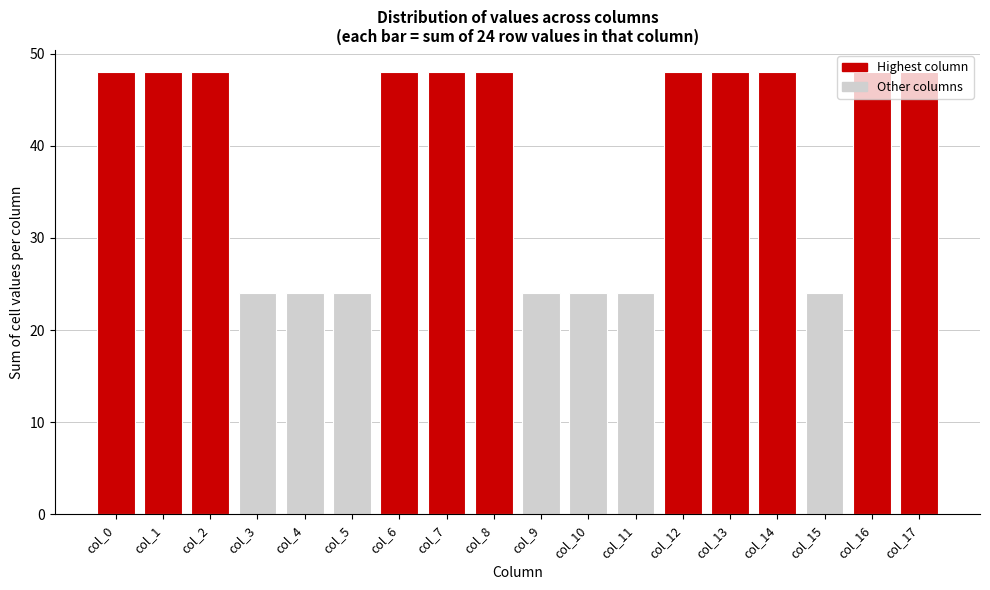

What is the value of the 12th bar from the left?

24